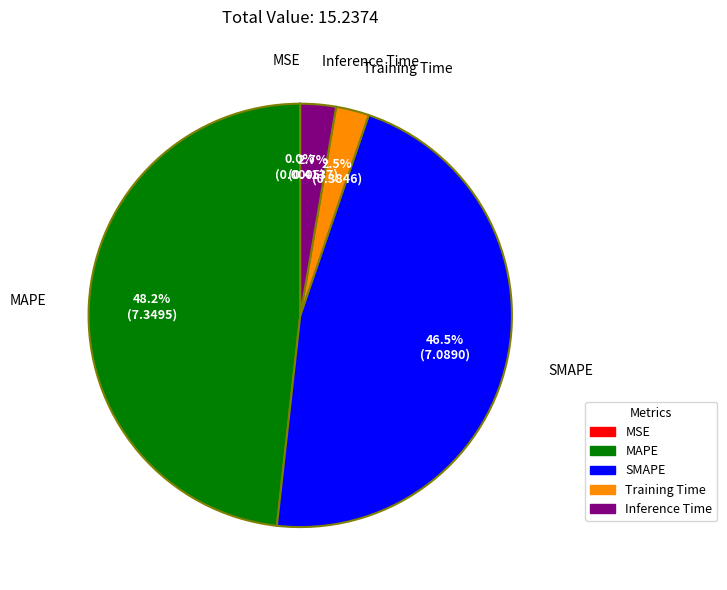

Does MAPE account for over 50% of the chart?

No